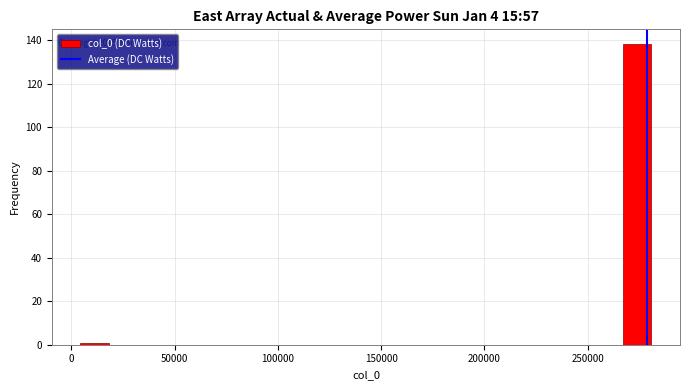

Around what value on the x-axis is the tallest bar? Give the approximate position of its centre, as read against the axis.

275000